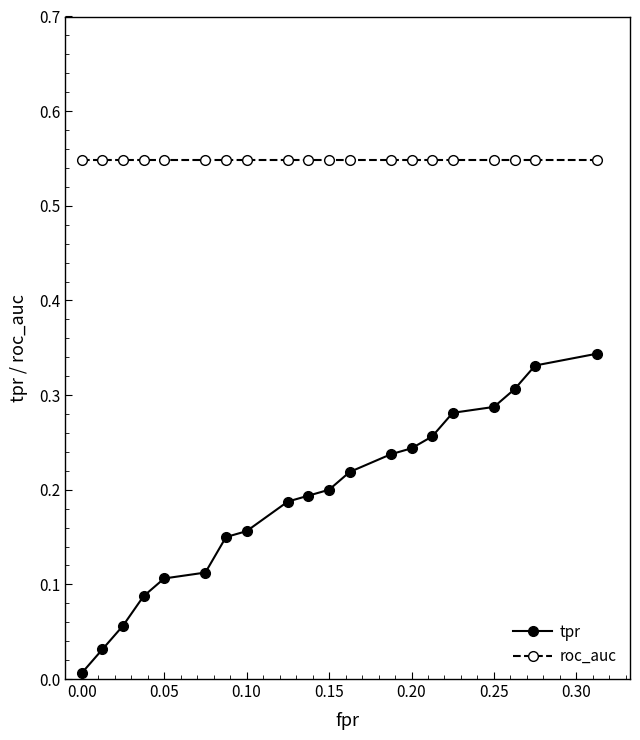

Which series has the largest total across all categories?

roc_auc